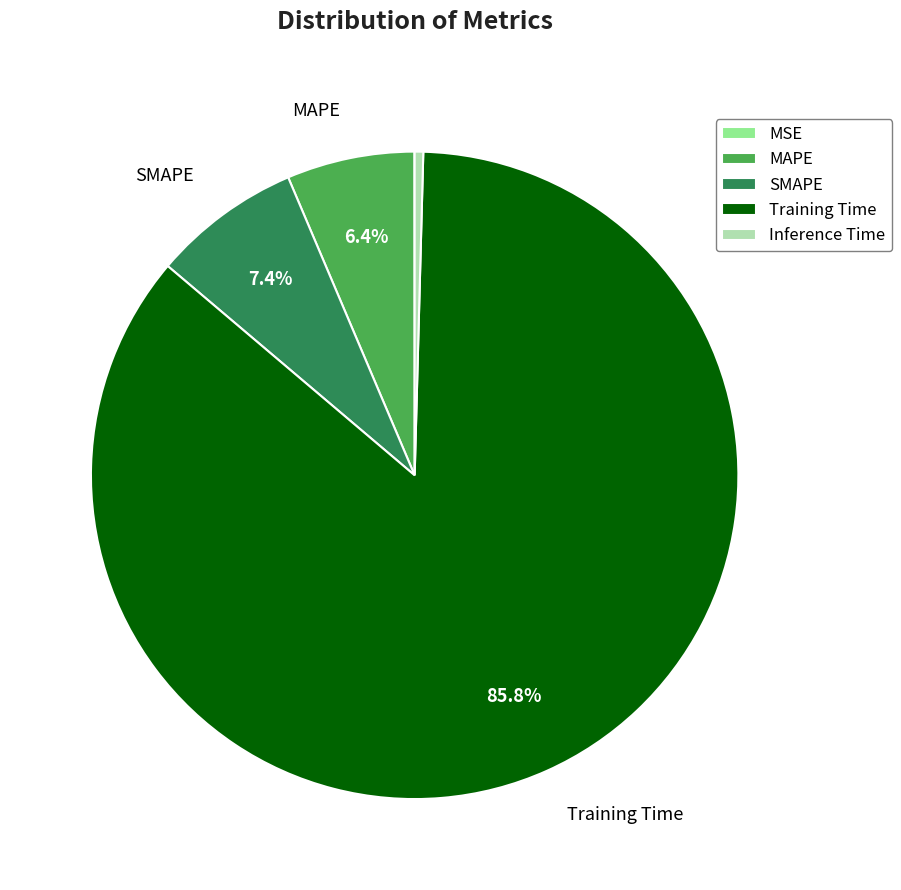

How much of the chart is everything except MAPE?

93.6%